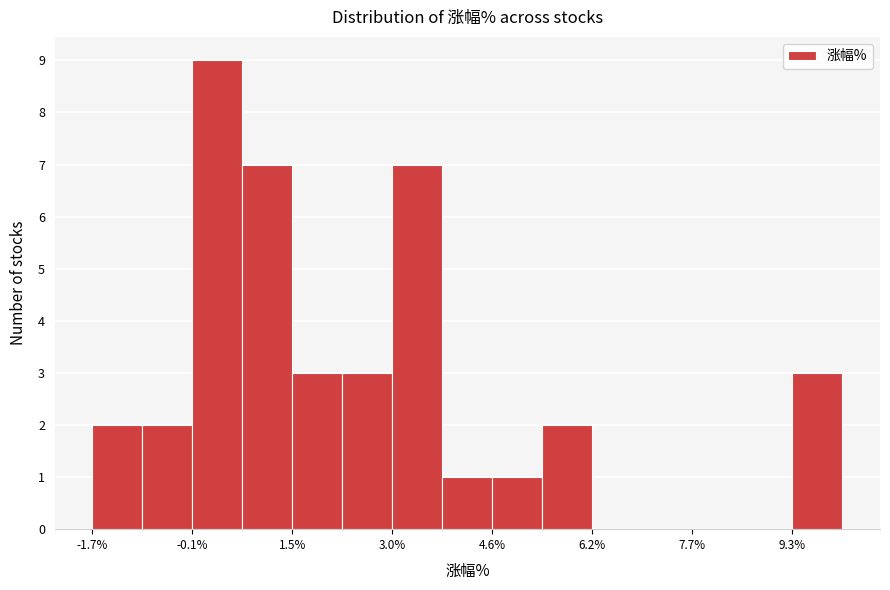

Read against the x-axis, roughly where is the centre of the tallest bar?

0.2